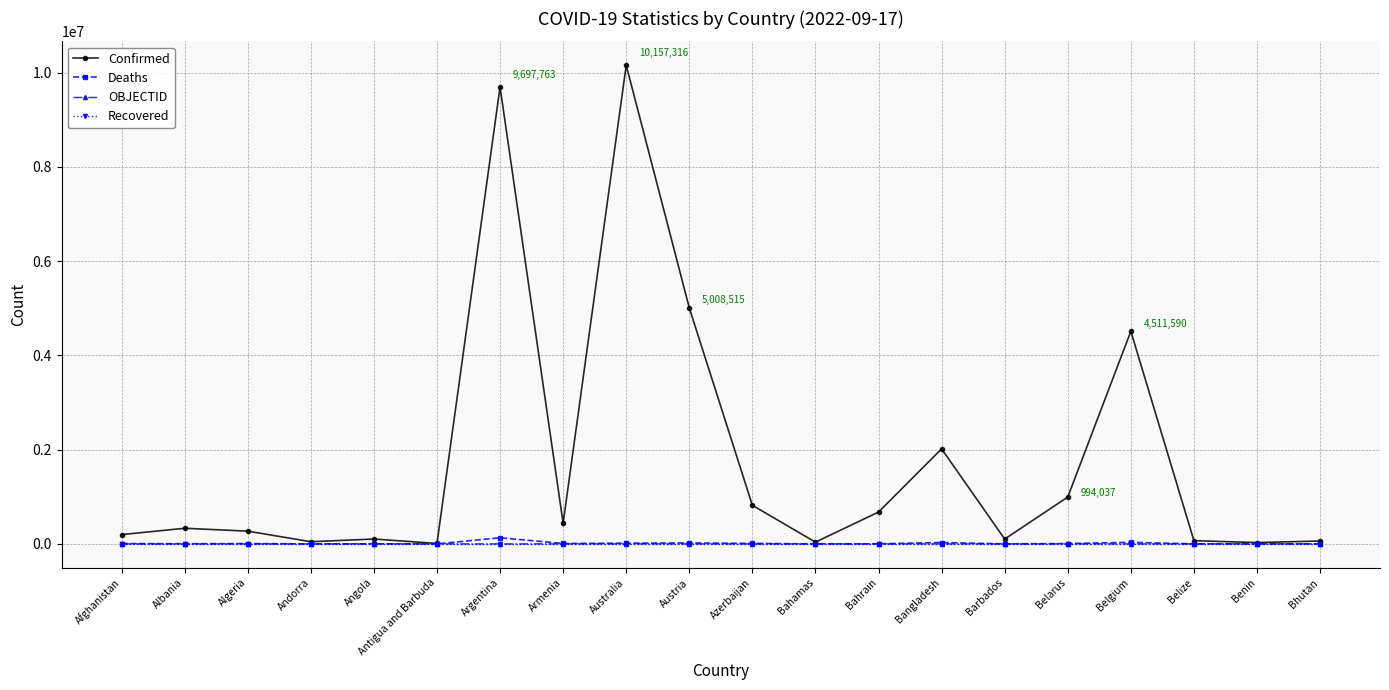

The value of OBJECTID at Belgium is 25. True or false?

True